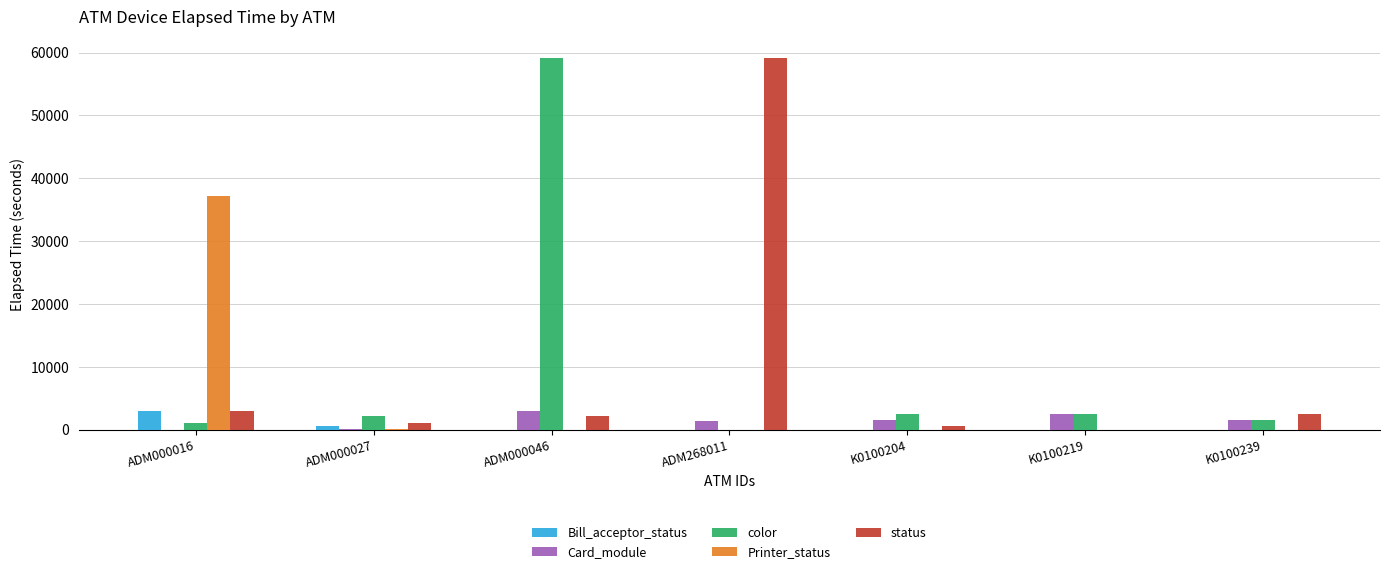

What is the maximum value for Printer_status?

37192